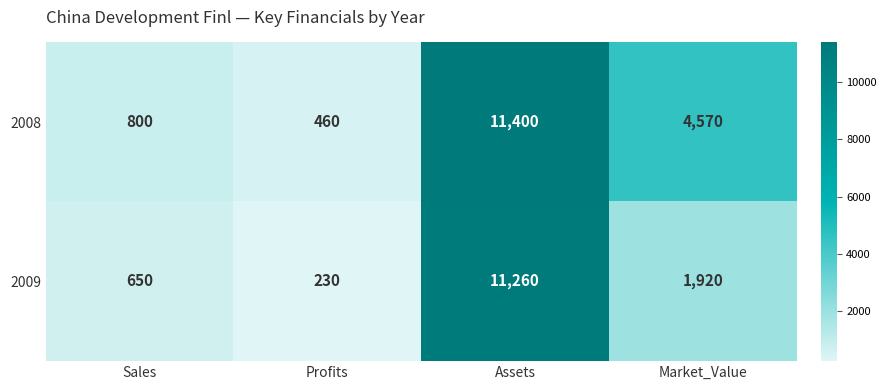

What is the total value across all series at Profits?

690